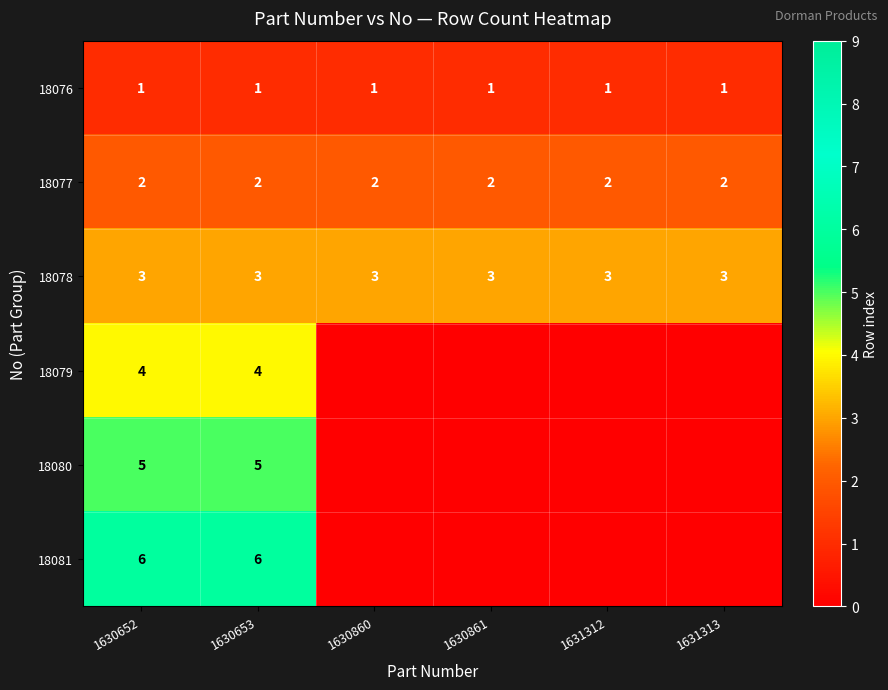

What is the difference between the highest and lowest values at 1630653?

5